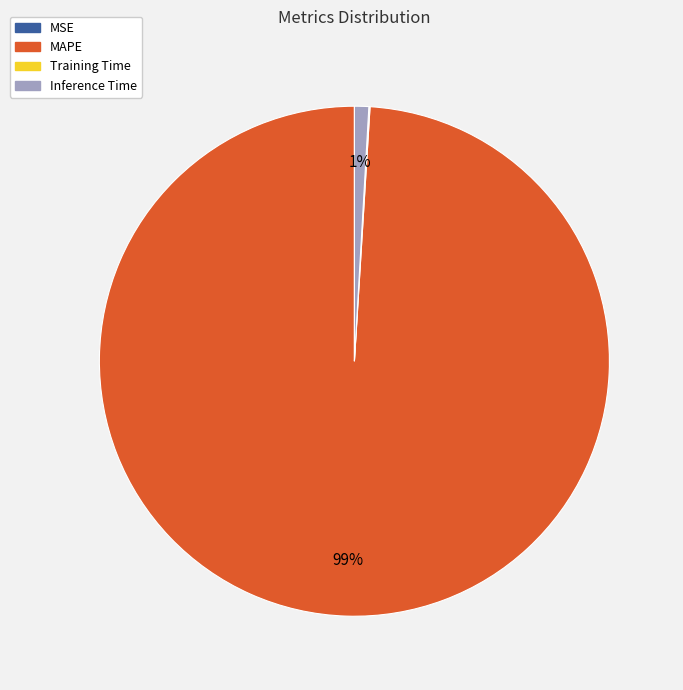

True or false: MAPE accounts for 89% of the total.

False